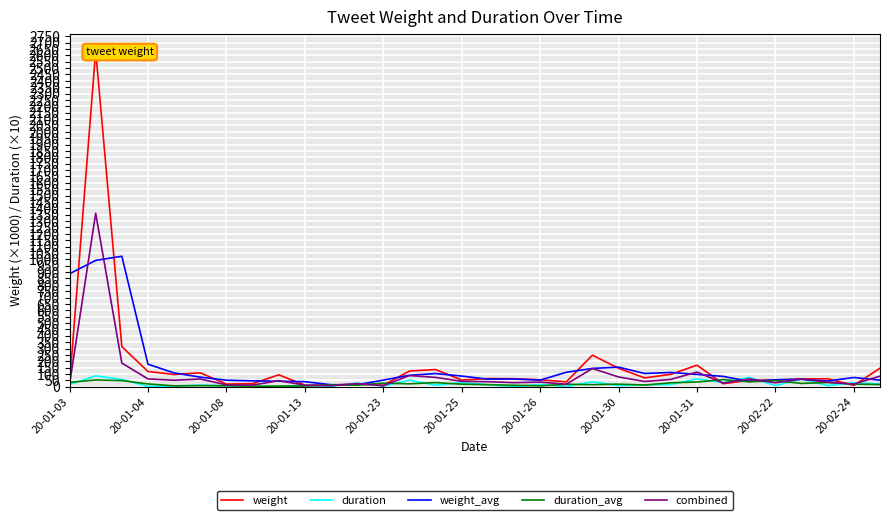

What is the maximum value for weight_avg?

1023.7